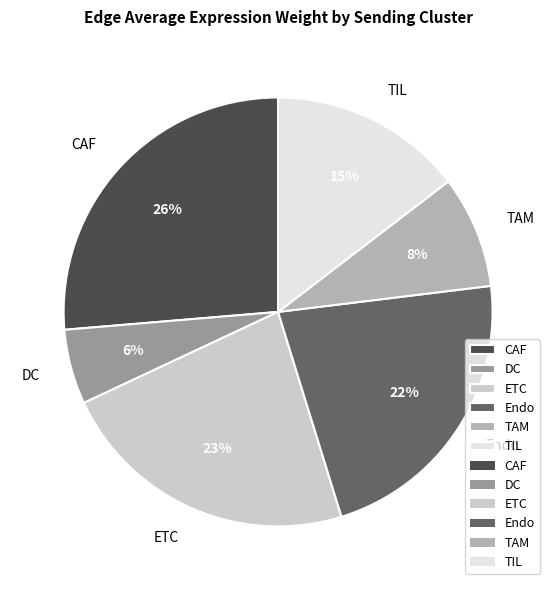

Do Endo and CAF together represent more than half of the pie?

No